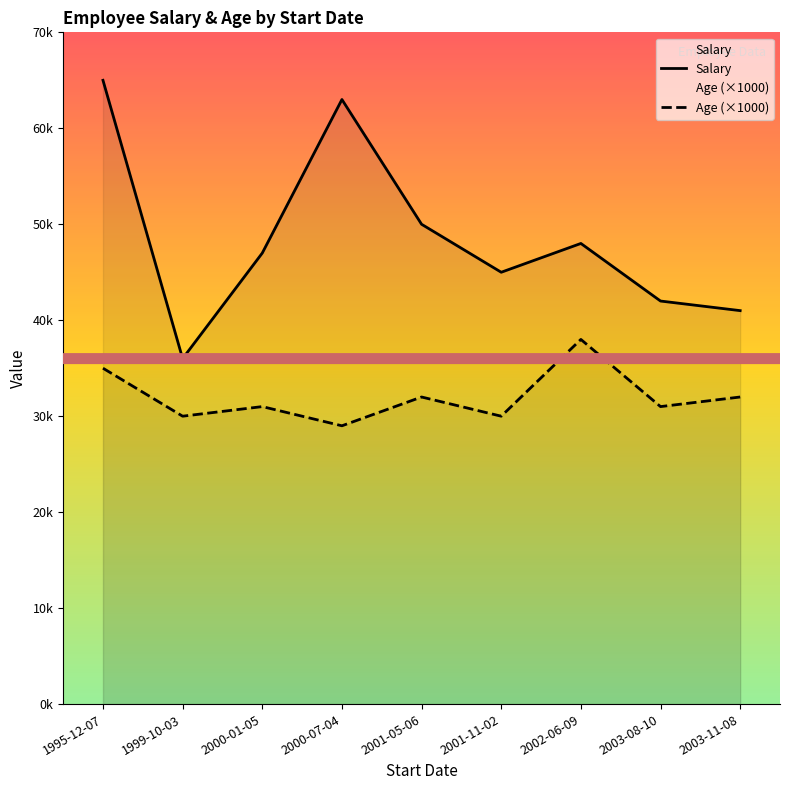

How many lines are shown in the chart?

2